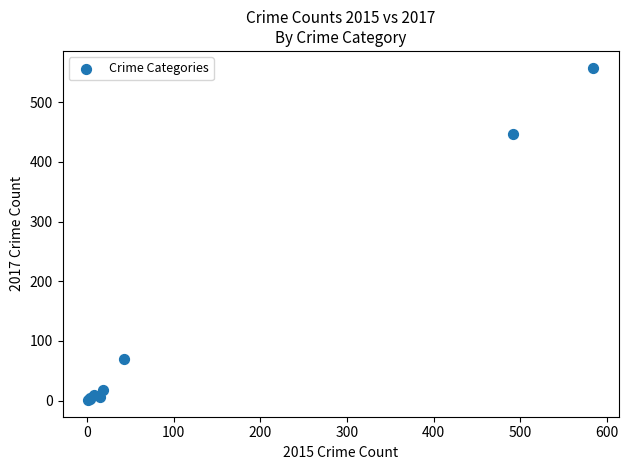

What Y value in the scatter plot is closest to 279?

447